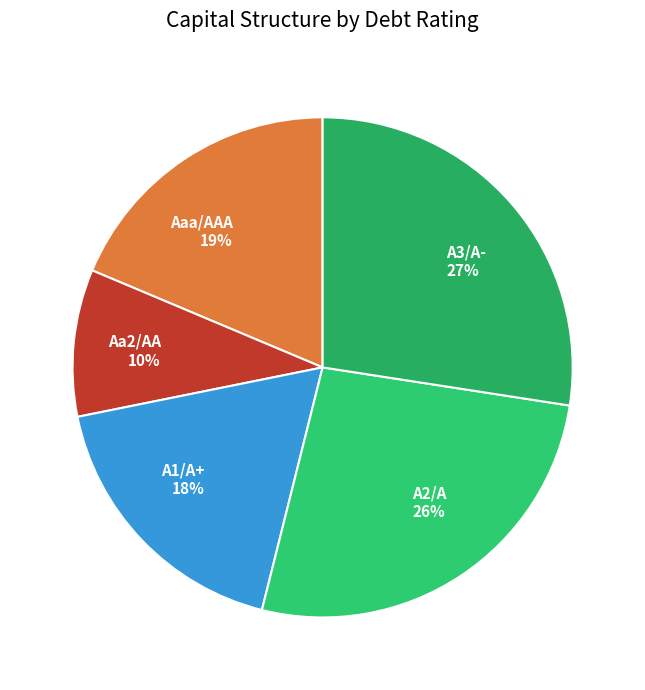

To the nearest percent, what is the average slice percentage?

20%